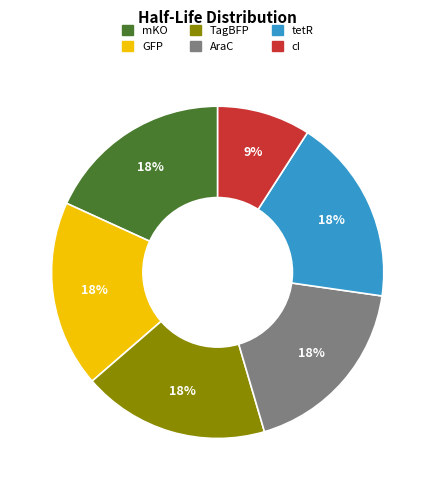

Is there a majority slice in this chart?

No